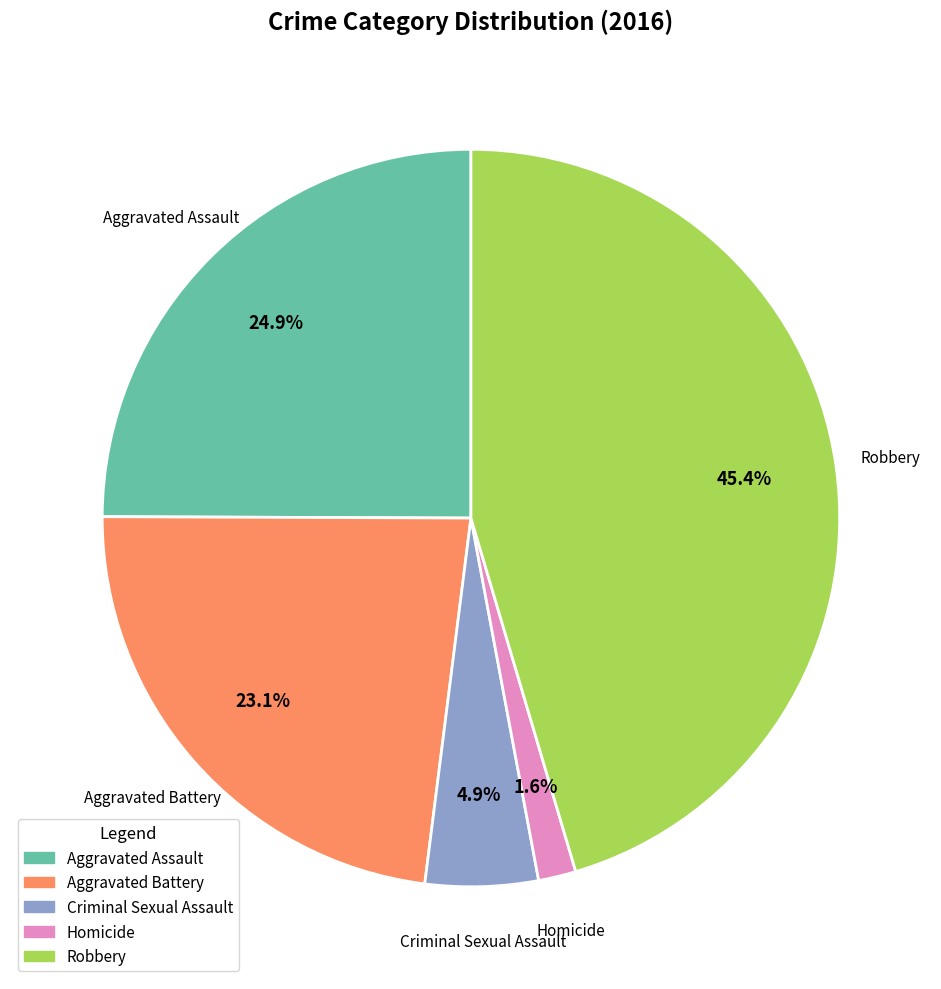

To the nearest percent, what is the difference between the largest and smallest slice percentages?

44%